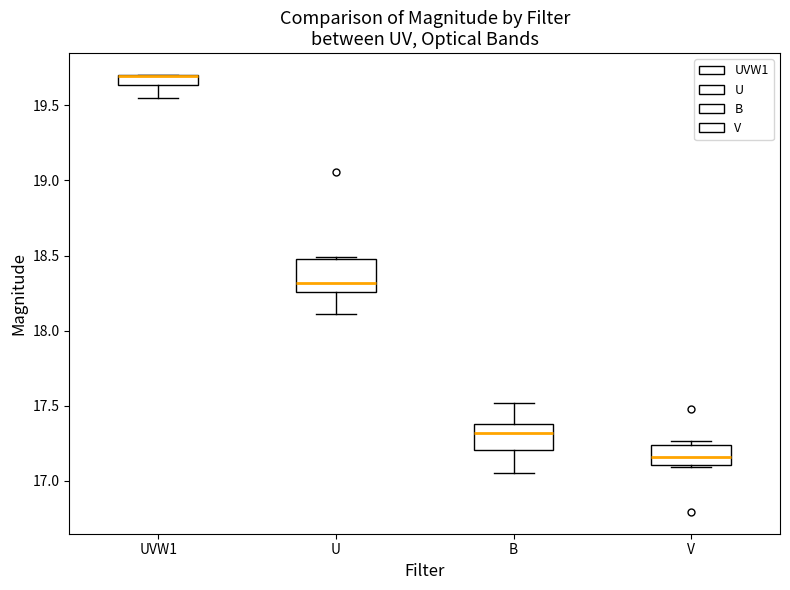

Where is the upper edge of the box for V on the y-axis? The values are not printed on the chart, so give them approximately, as read against the axis.

17.25